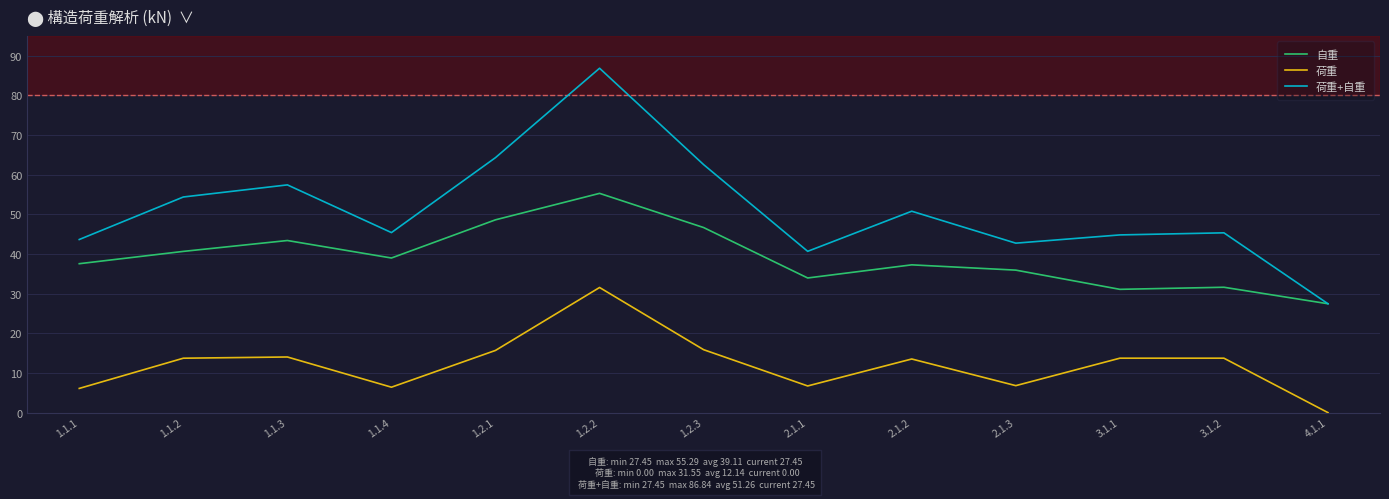

True or false: 荷重 and 自重 cross at least once.

False